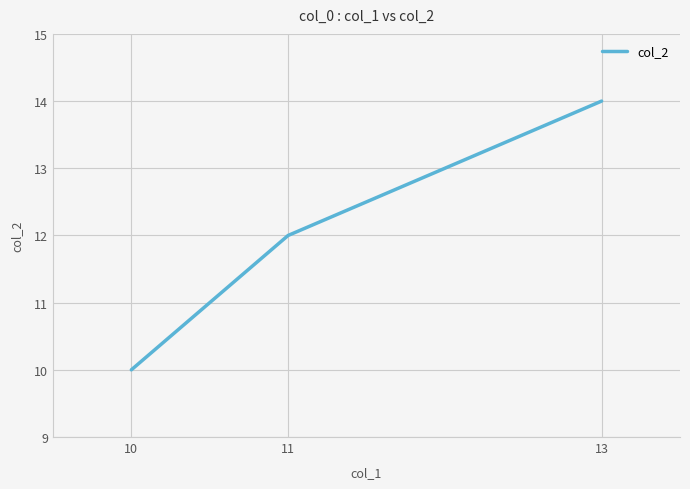

Where is the data nearest to the value 12?

11